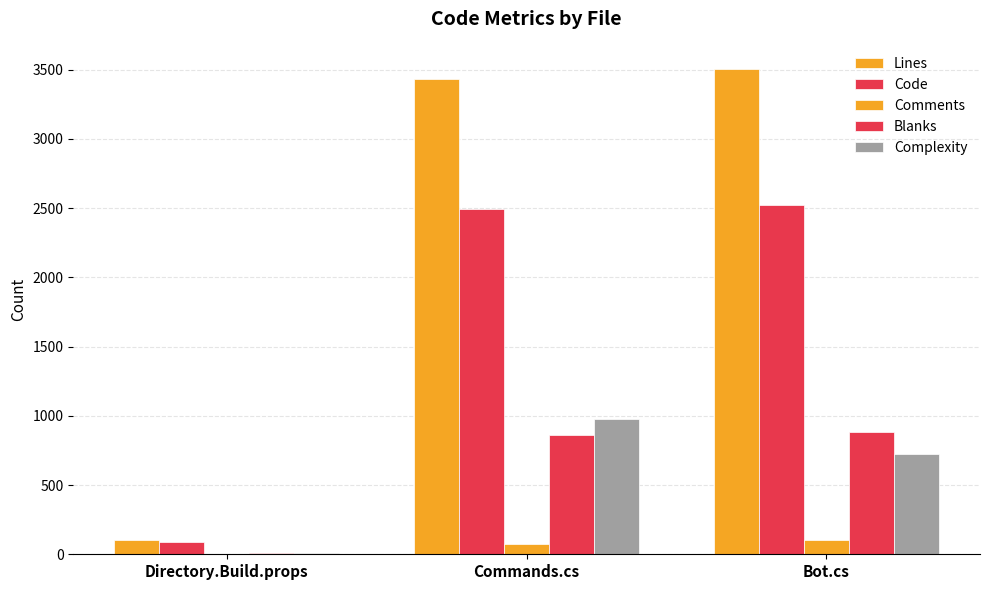

Count the number of categories in the chart.

3